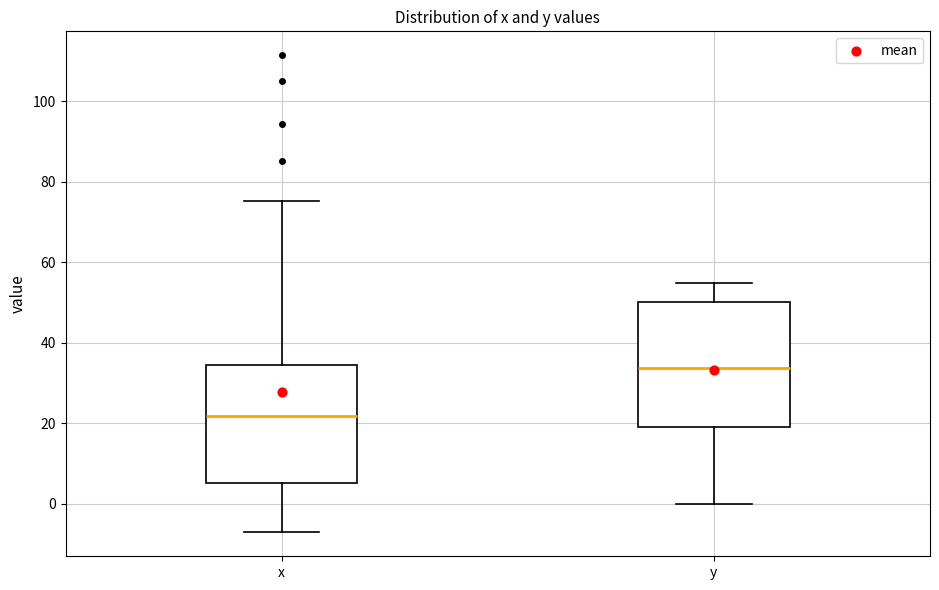

Where is the upper edge of the box for x on the y-axis? The values are not printed on the chart, so give them approximately, as read against the axis.

34